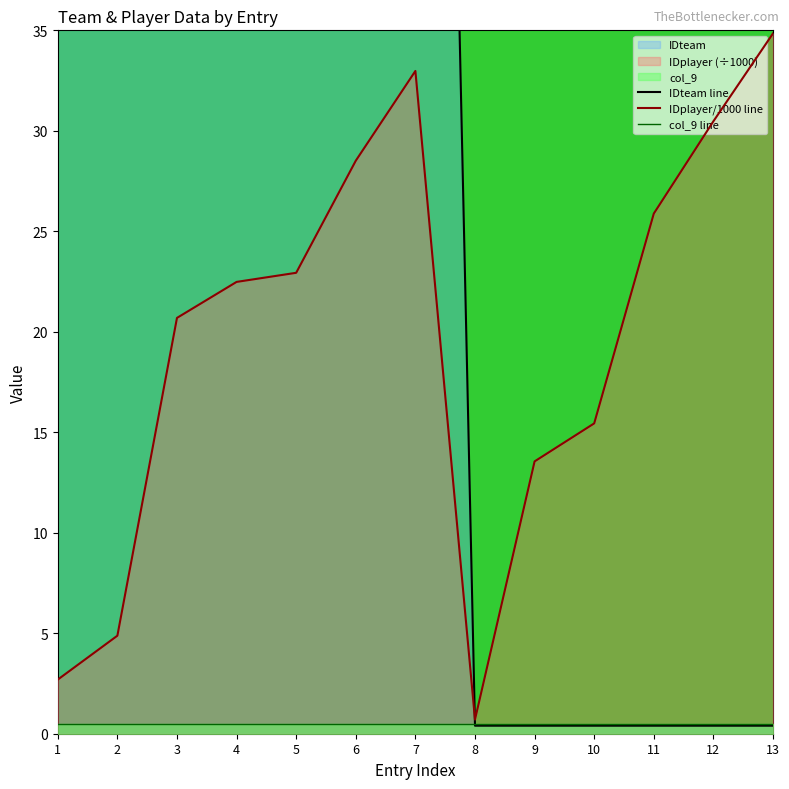

True or false: IDplayer/1000 line has a value of 57.1 at 13.

False